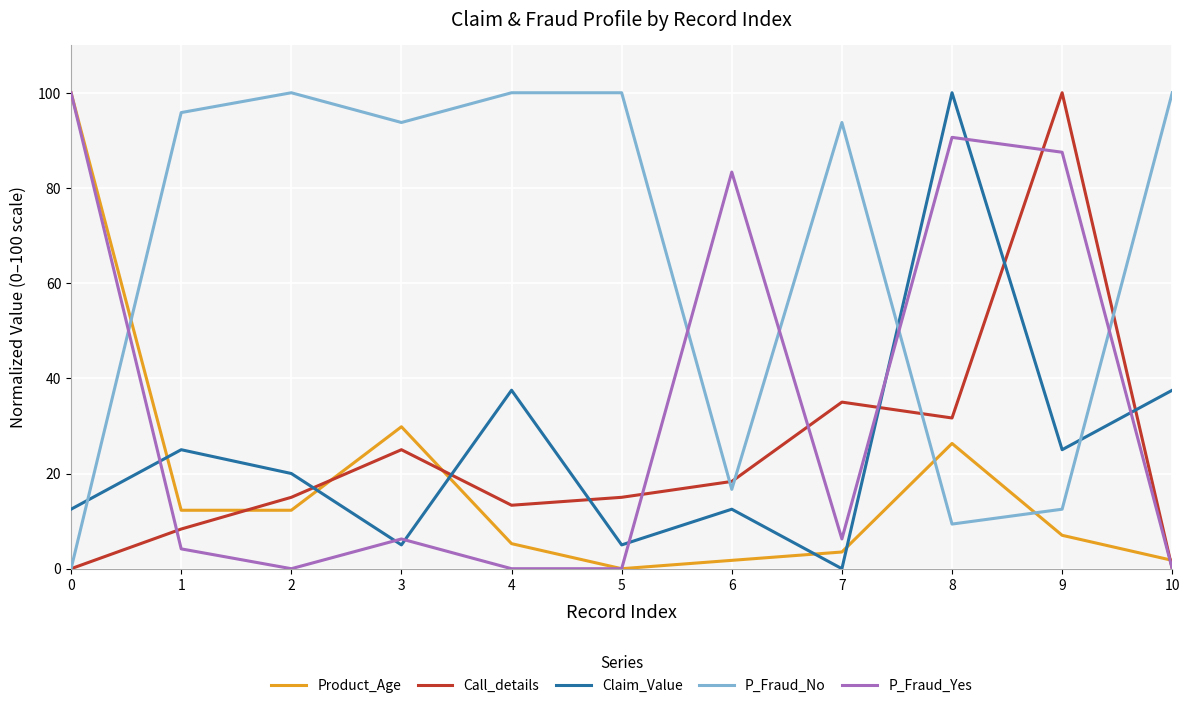

At which label is Call_details closest to 50?

7